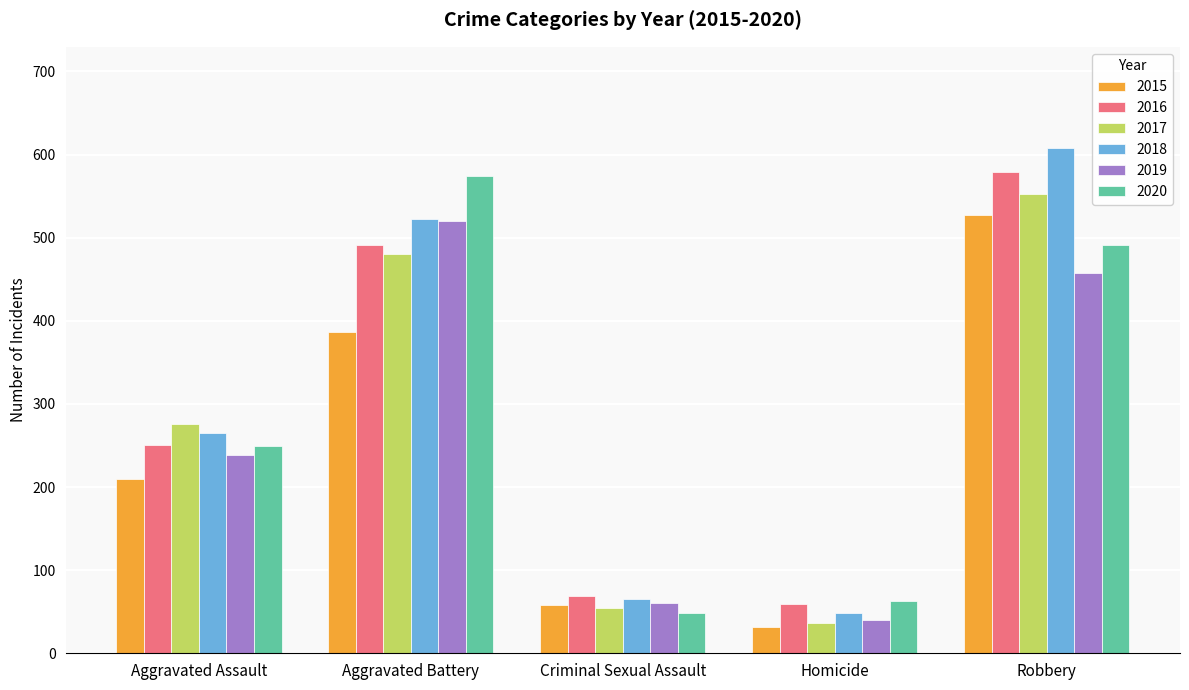

What is the total value across all series at Robbery?

3216